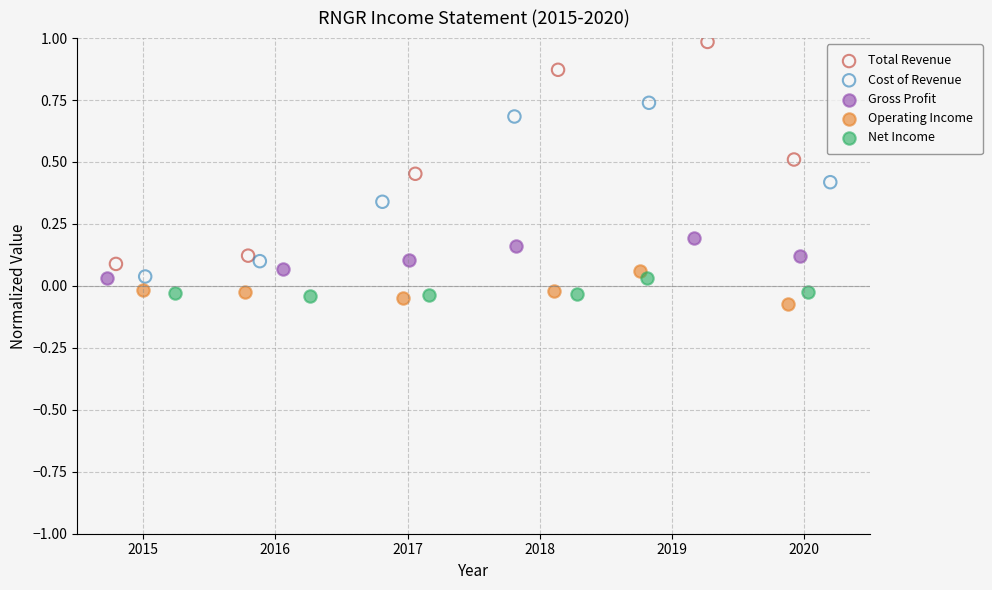

Which series has the largest Y range (max minus min)?

Total Revenue